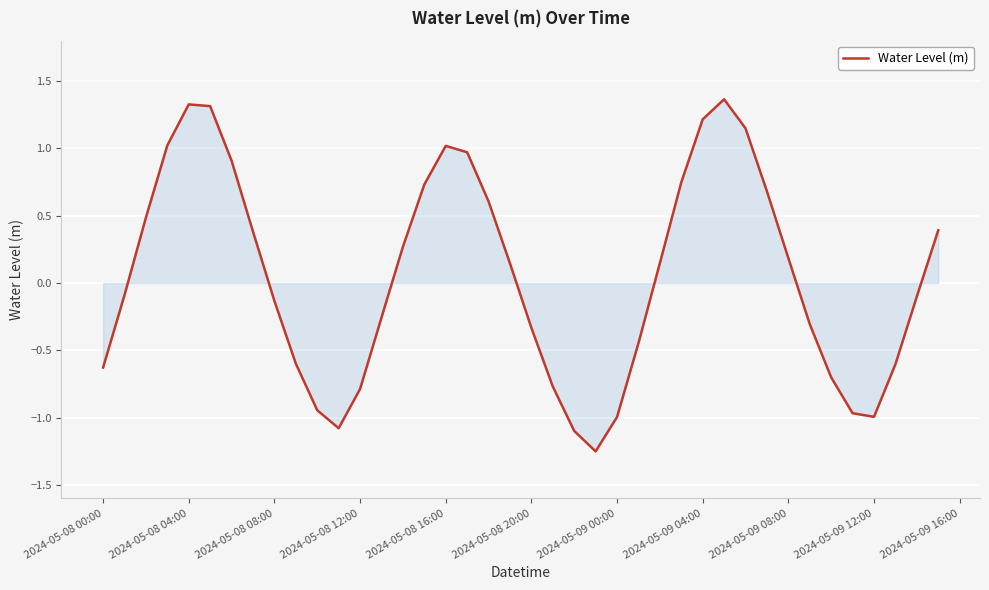

The value at 2024-05-08 16:00 is 0.5. True or false?

False